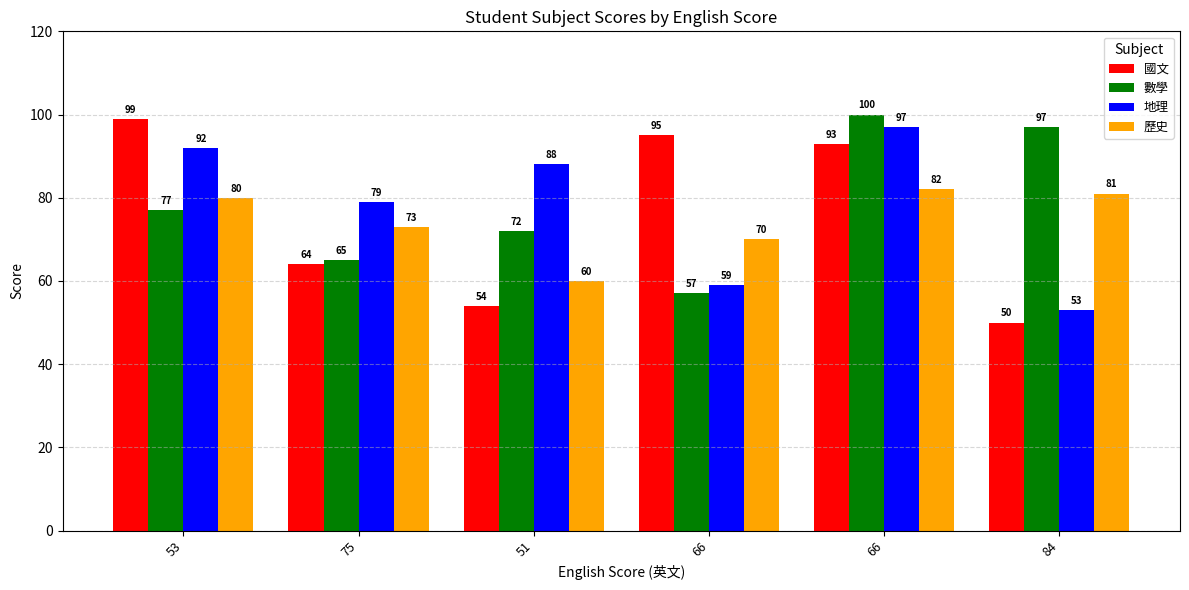

What are all the series names shown in the legend?

國文, 數學, 地理, 歷史